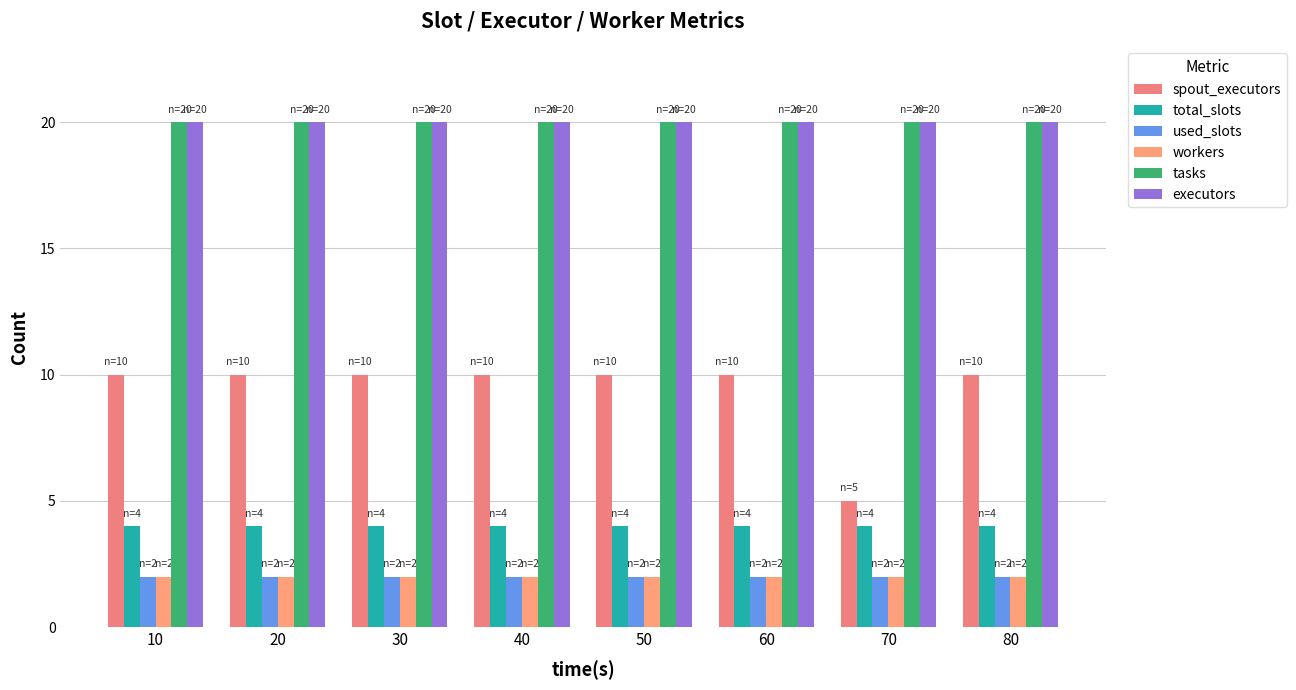

What is the spread (max minus min) of values at 20?

18